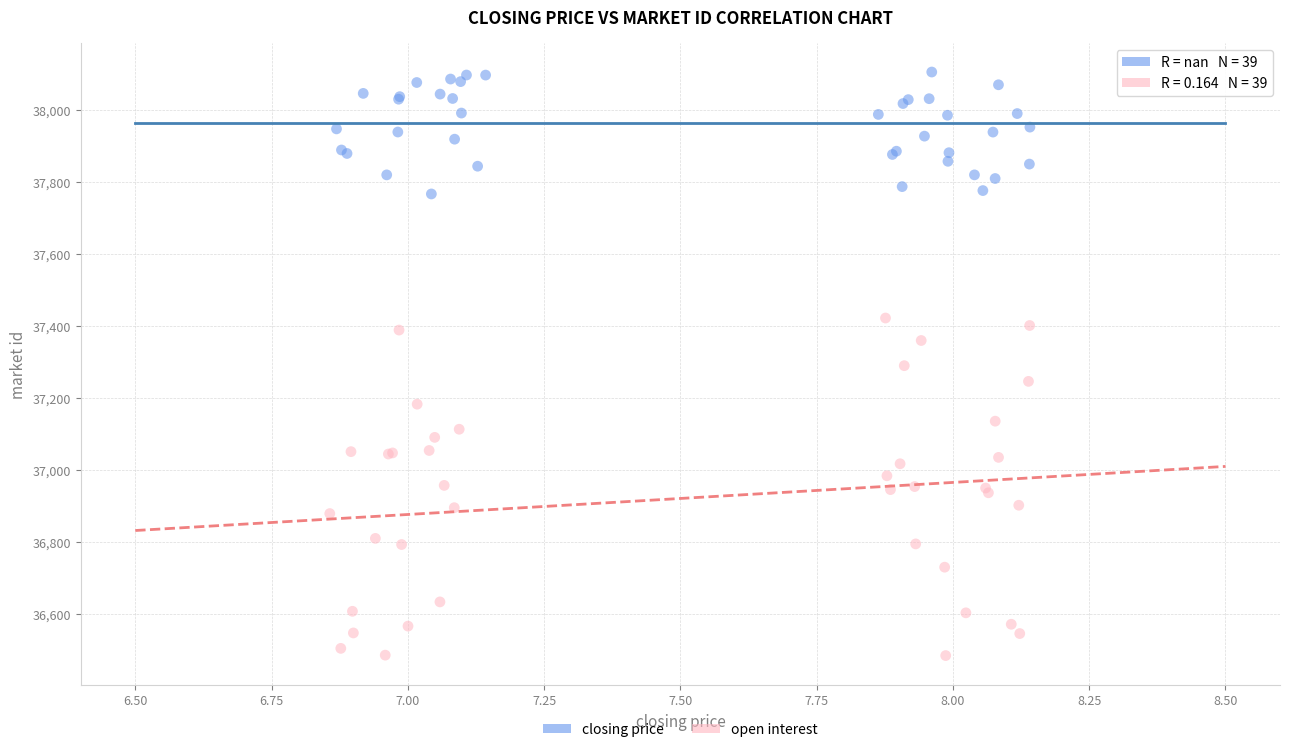

Which series has the widest spread of Y values?

open interest